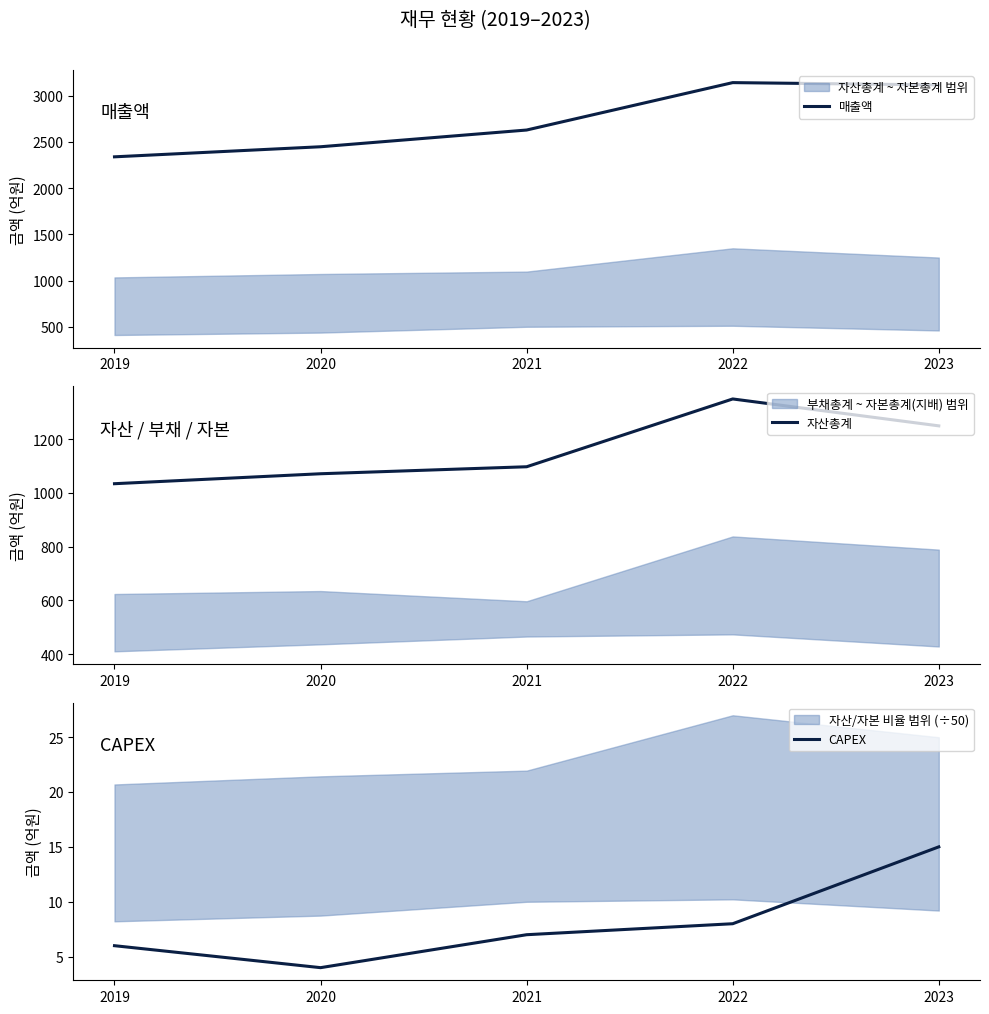

The 매출액 series shows 2629 at 2021. True or false?

True